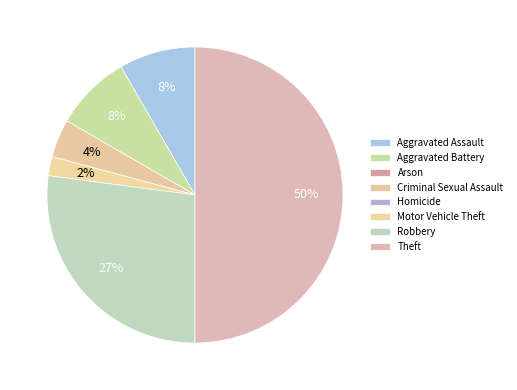

To the nearest percent, what percentage of the pie is Aggravated Battery?

8%